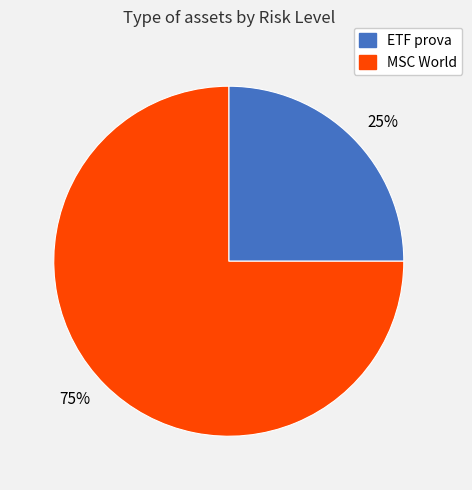

To the nearest percent, what is the difference between the ETF prova and MSC World slice percentages?

50%